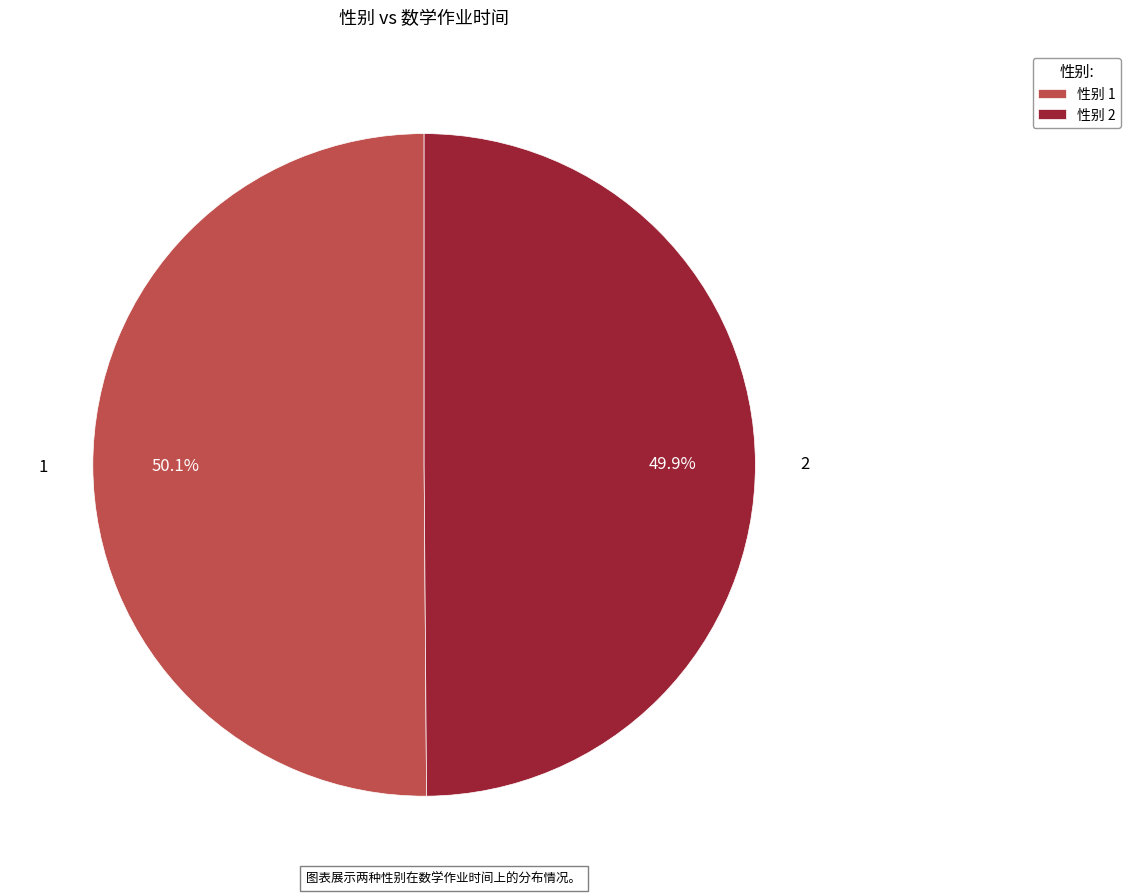

Is there any slice that represents more than half of the pie?

Yes